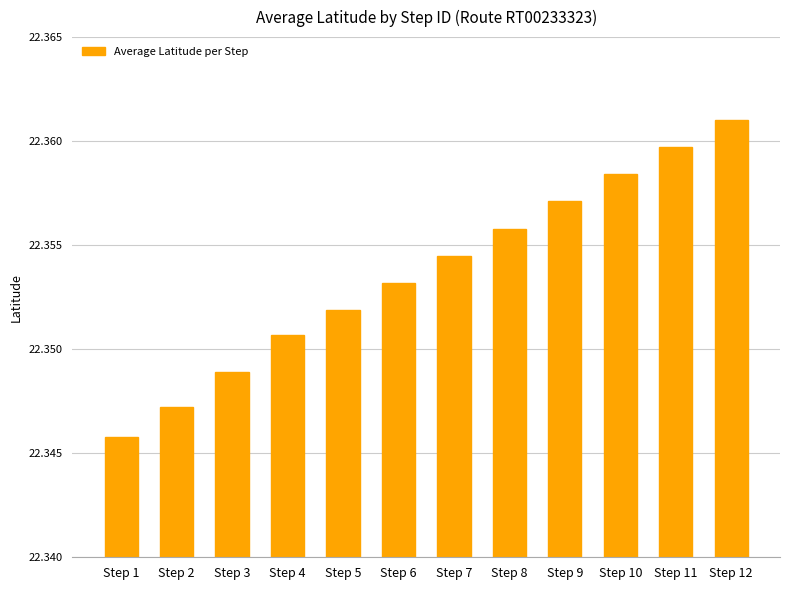

Rank the categories by value from lowest to highest.

Step 1, Step 2, Step 3, Step 4, Step 5, Step 6, Step 7, Step 8, Step 9, Step 10, Step 11, Step 12